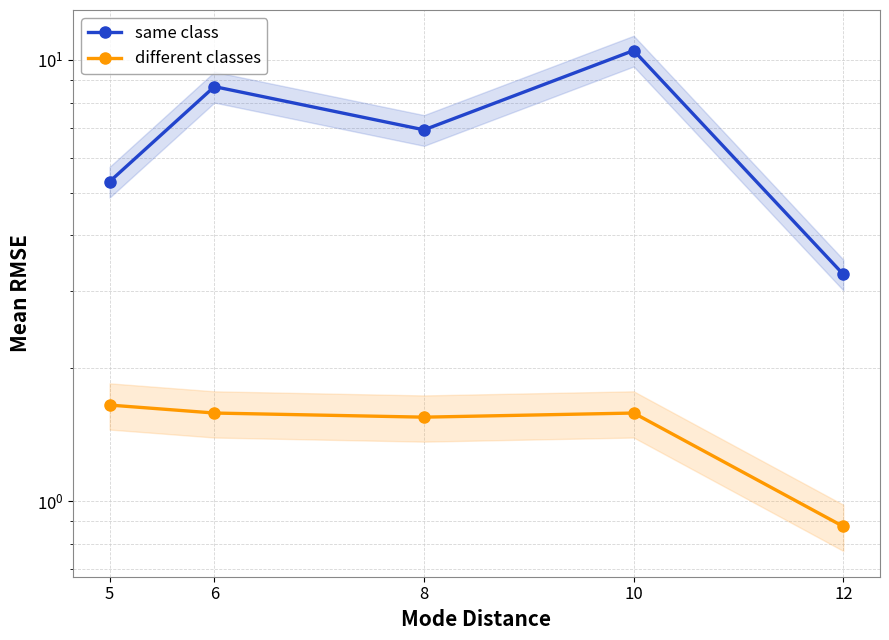

True or false: different classes has a value of 1.3 at 12.

False